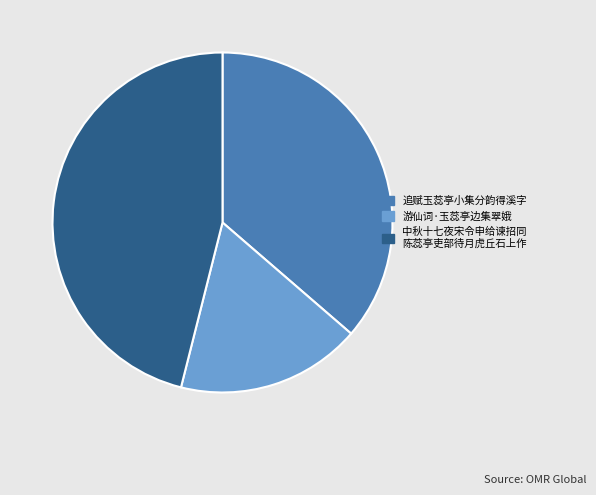

Count the number of slices in the pie.

3